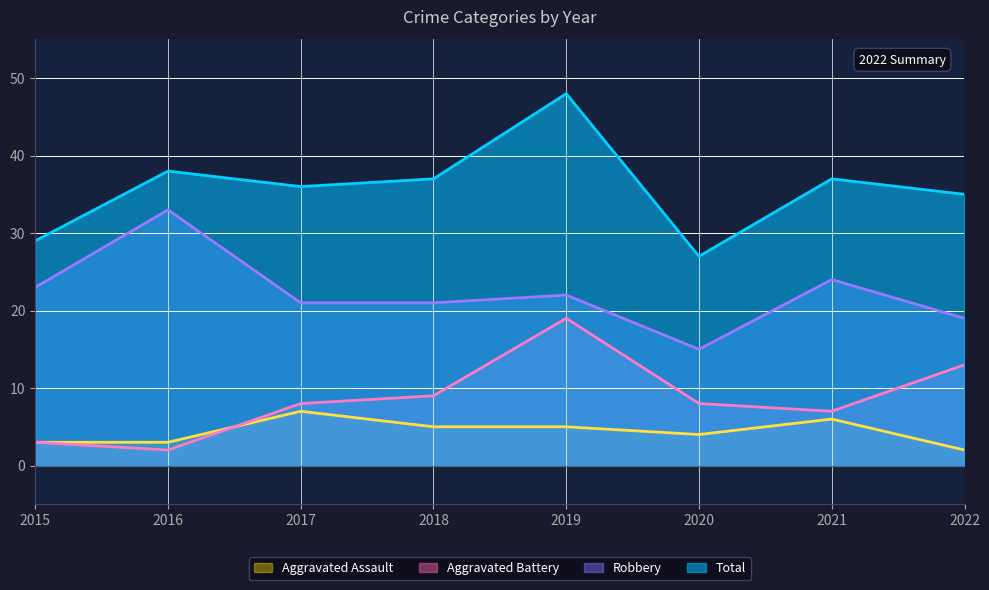

Where is Total nearest to the value 37?

2018